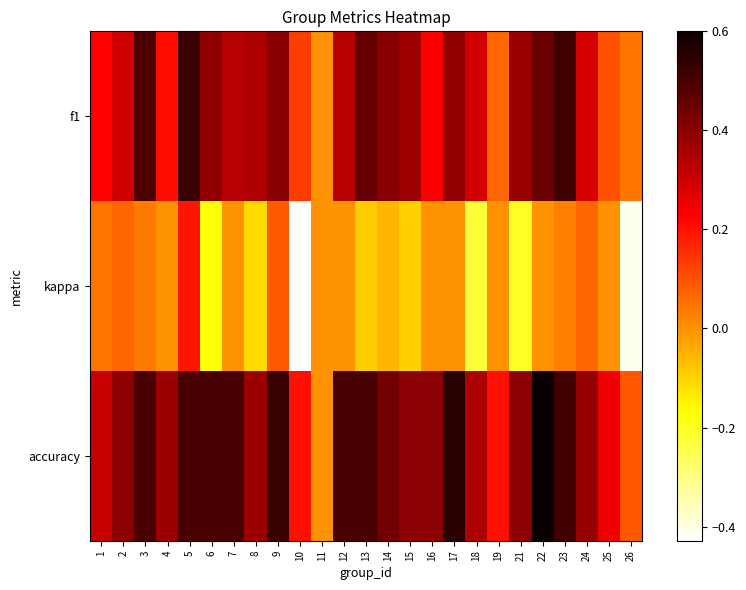

At 24, list the series in order from largest to smallest.

accuracy, f1, kappa